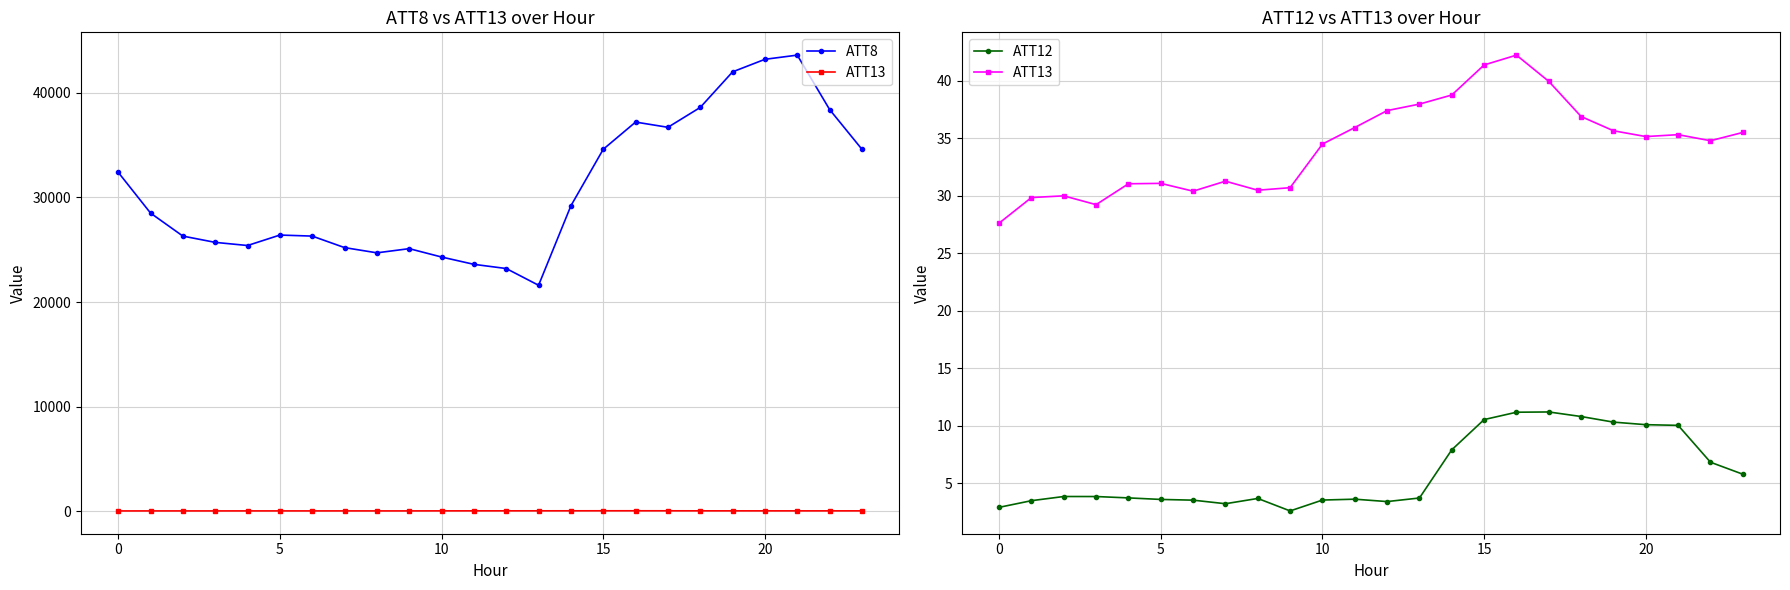

Is it true that ATT12 equals 6.9 at 21?

False